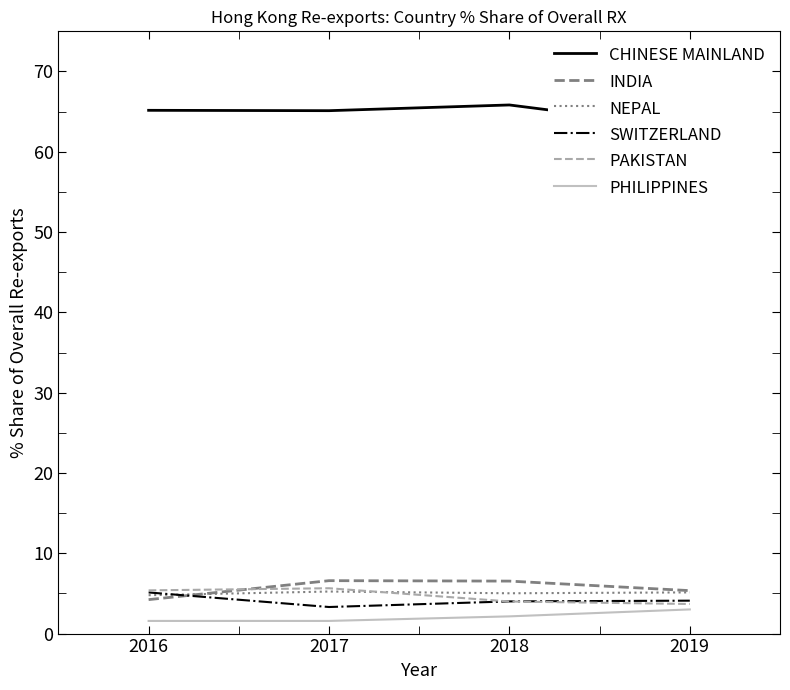

Is the value of PHILIPPINES at 2016 greater than the value of CHINESE MAINLAND at 2016?

No